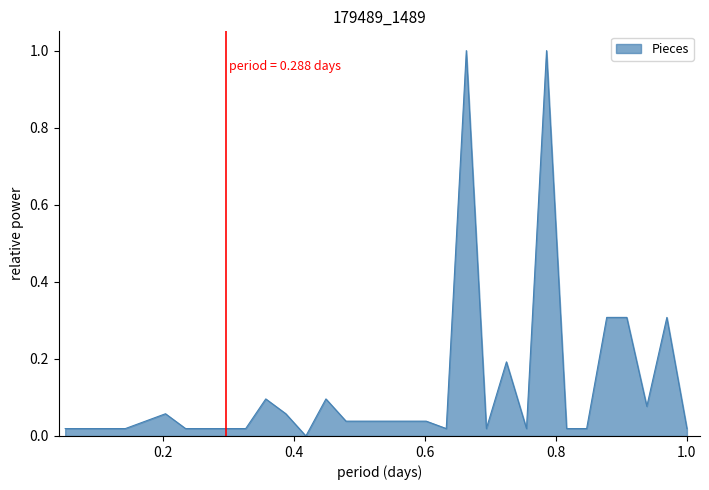

What is the greatest value displayed?

1.0